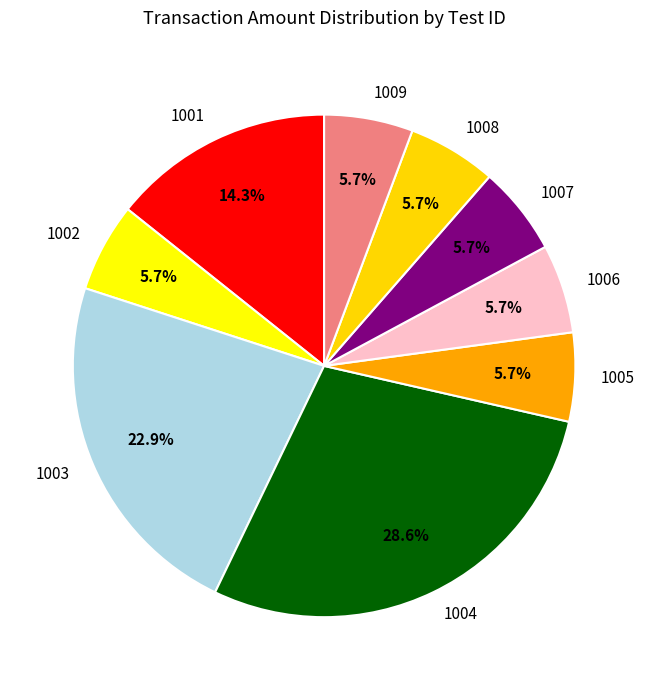

What is the largest slice in the pie chart?

1004